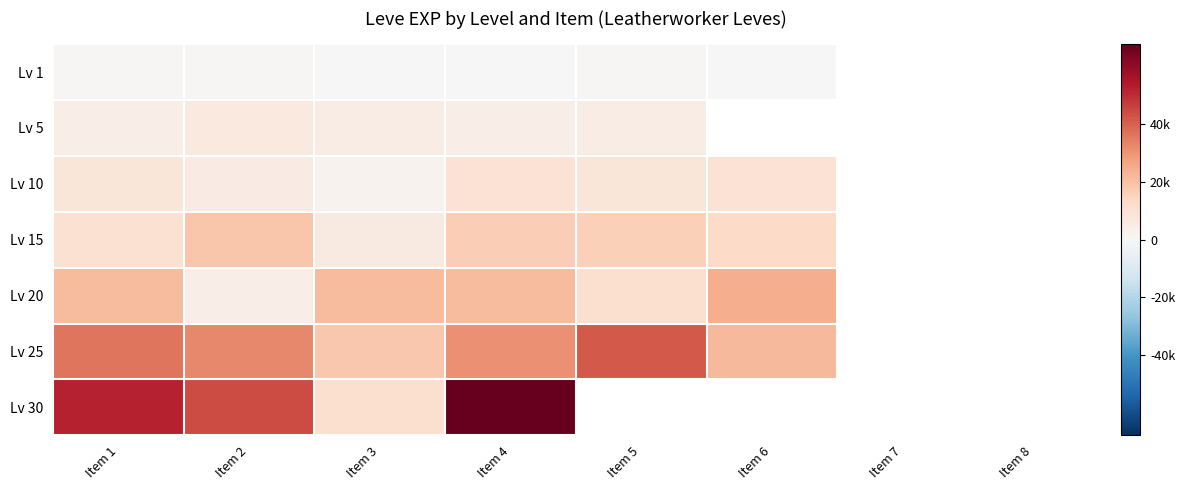

At which label does Lv 25 reach its peak?

Item 5